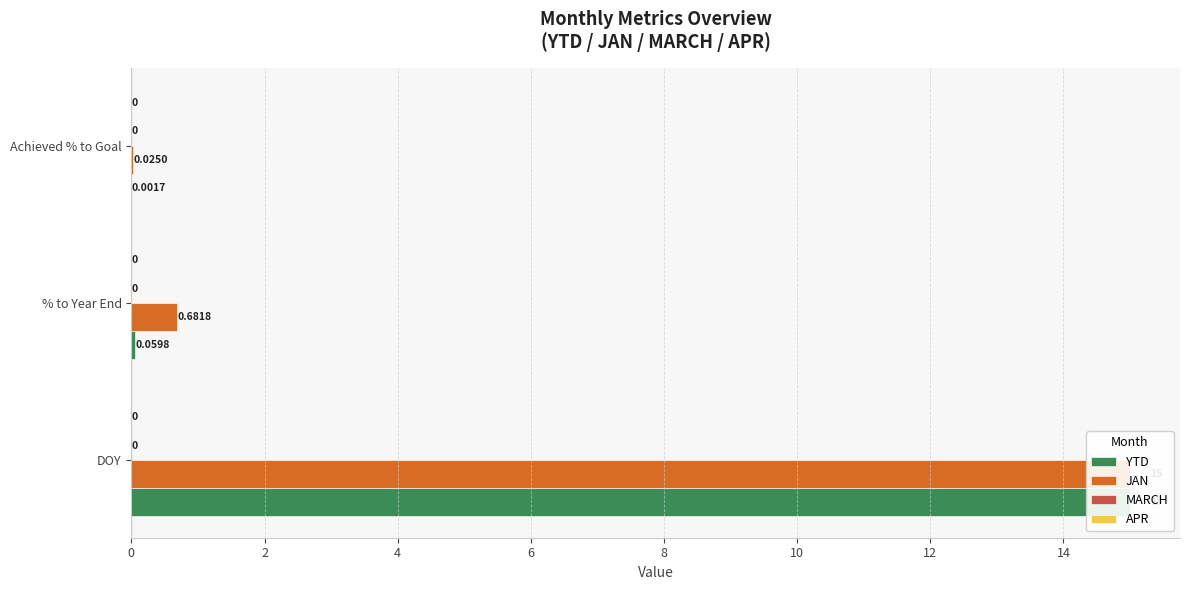

What is the sum of the JAN values at Achieved % to Goal and DOY?

15.0